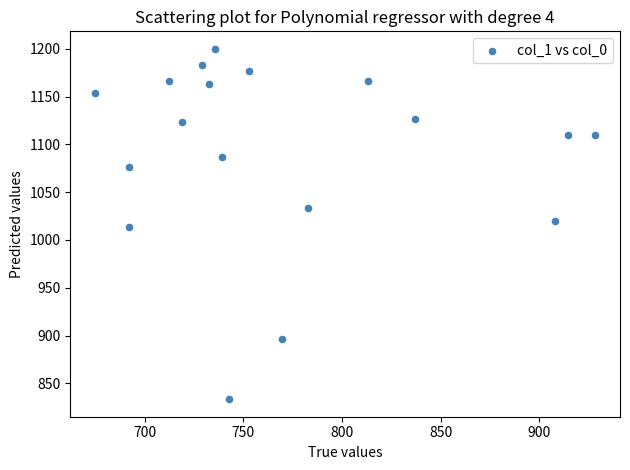

What is the range of X values (max minus min)?

253.1